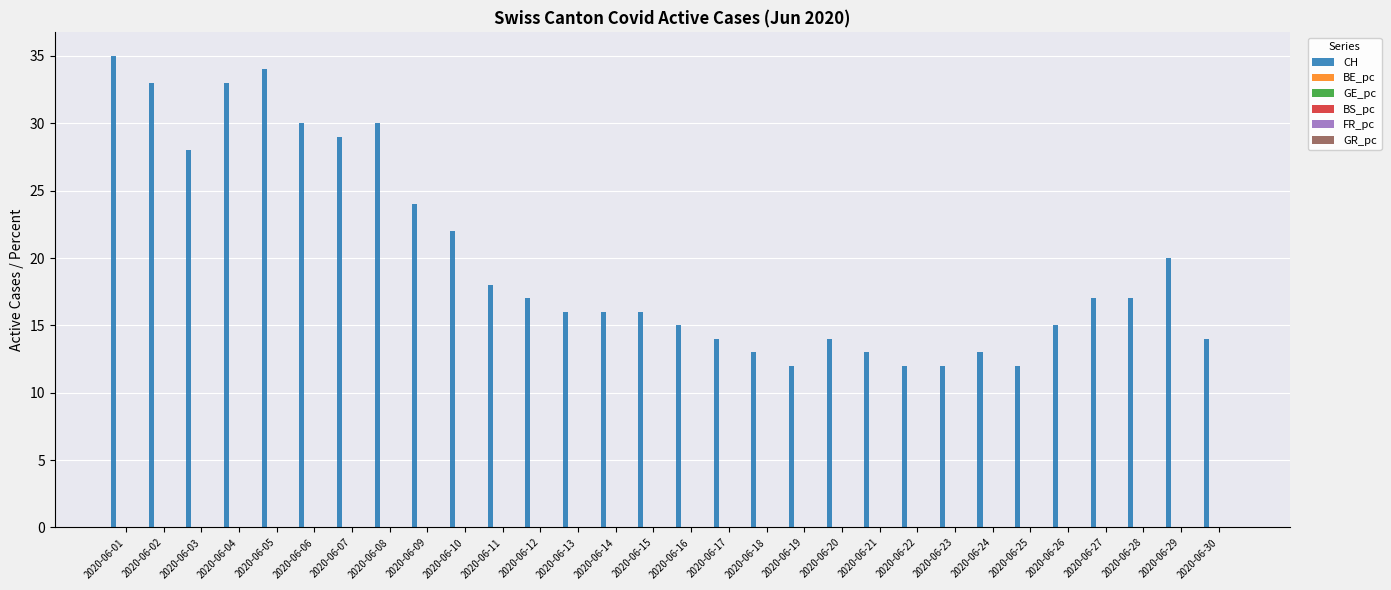

How many groups of bars are there?

30